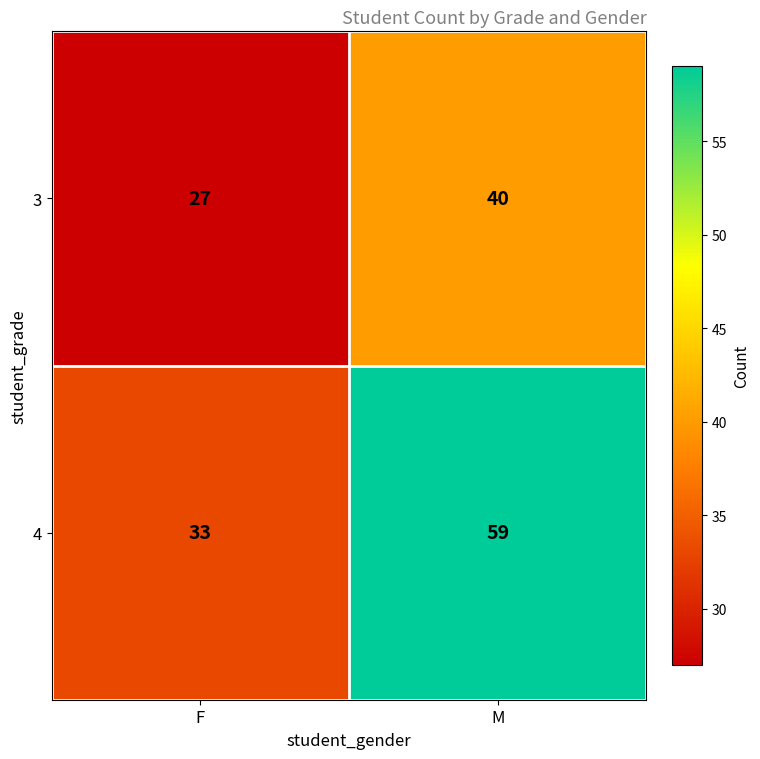

What is the minimum value shown in the chart?

27